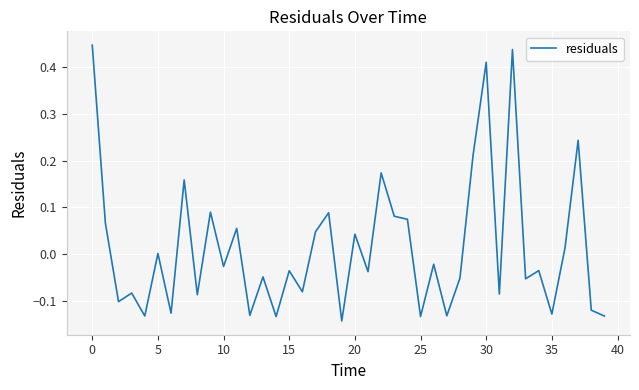

What is the difference between the maximum and minimum values?

0.6